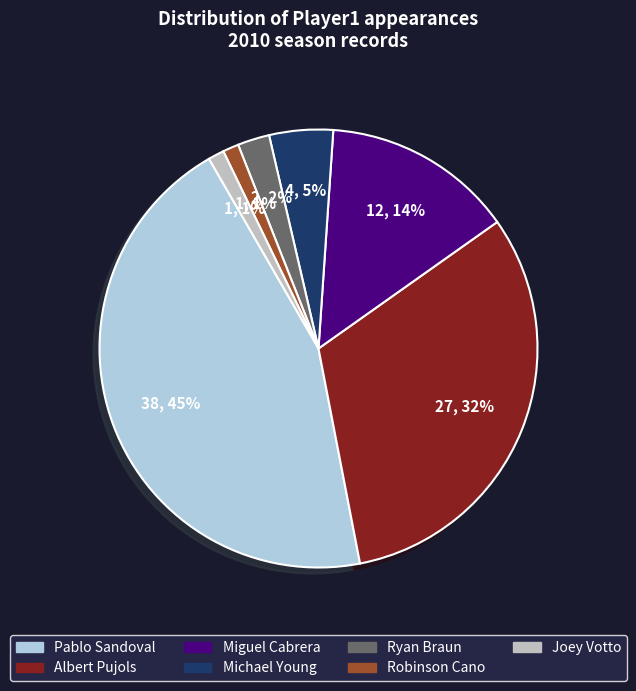

The Albert Pujols slice represents 17% of the pie. True or false?

False